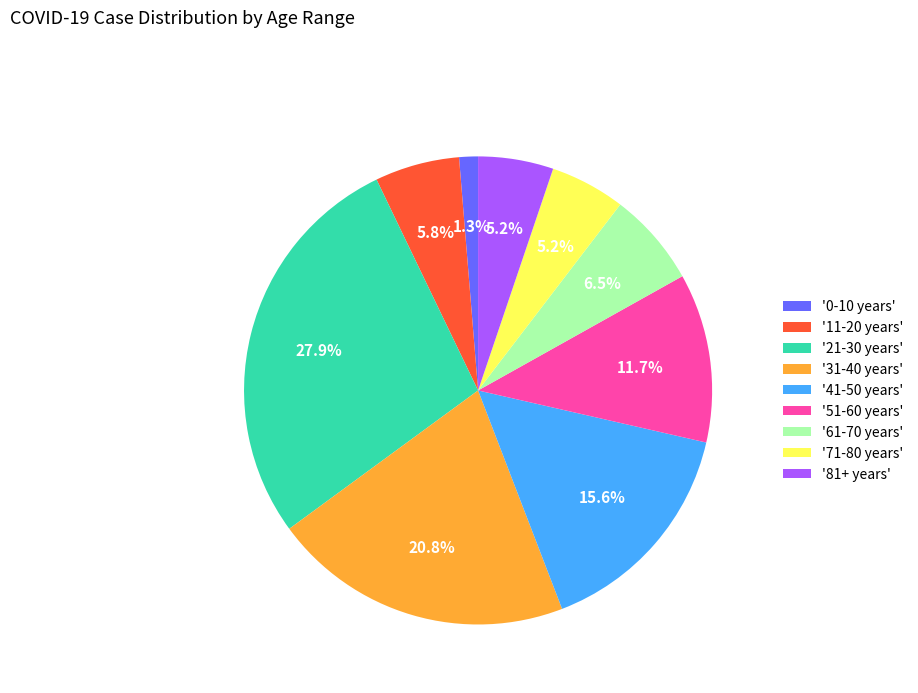

How much of the chart is everything except '0-10 years'?

98.7%